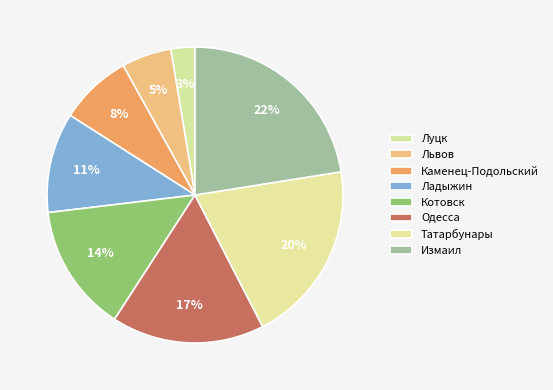

True or false: Каменец-Подольский accounts for 20% of the total.

False